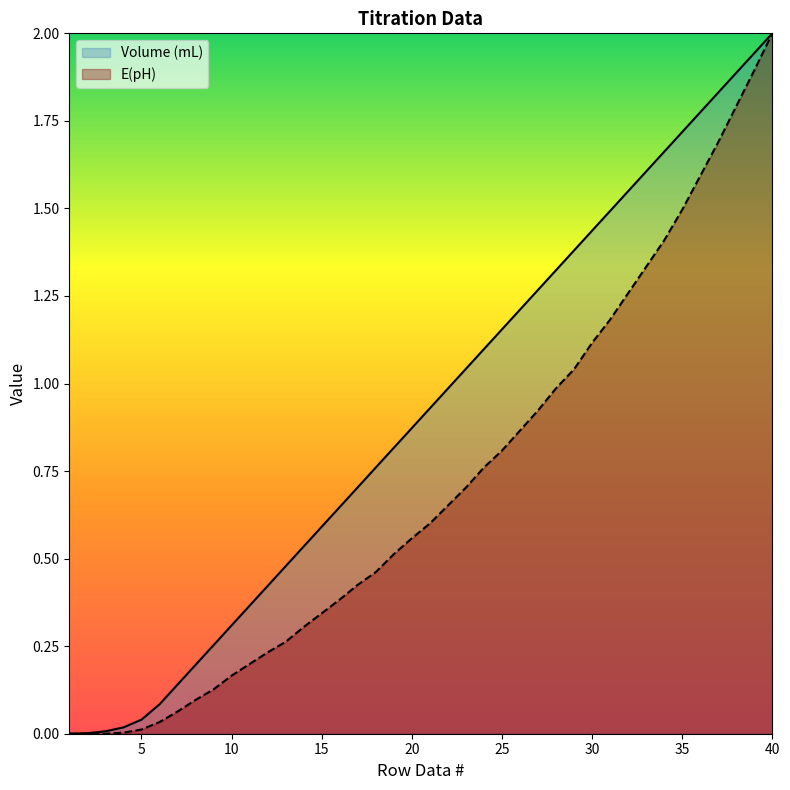

What is the value of the E(pH) point at the 29th from the left?

1.0